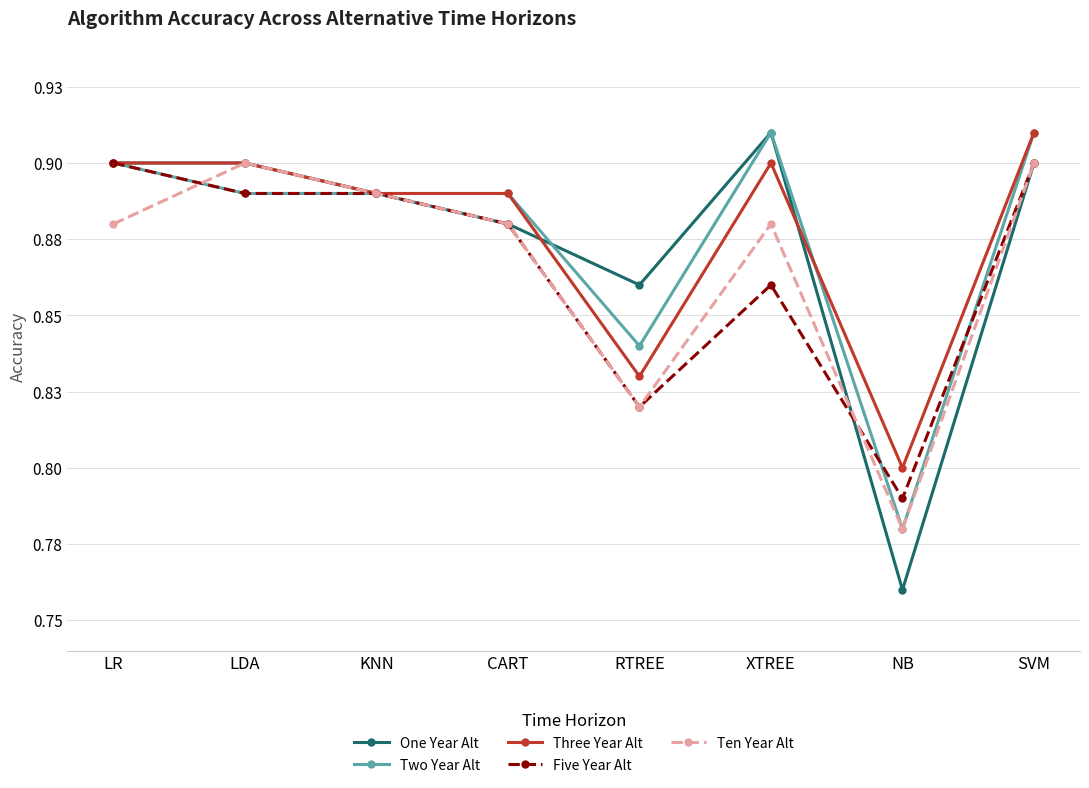

What are all the series names shown in the legend?

One Year Alt, Two Year Alt, Three Year Alt, Five Year Alt, Ten Year Alt